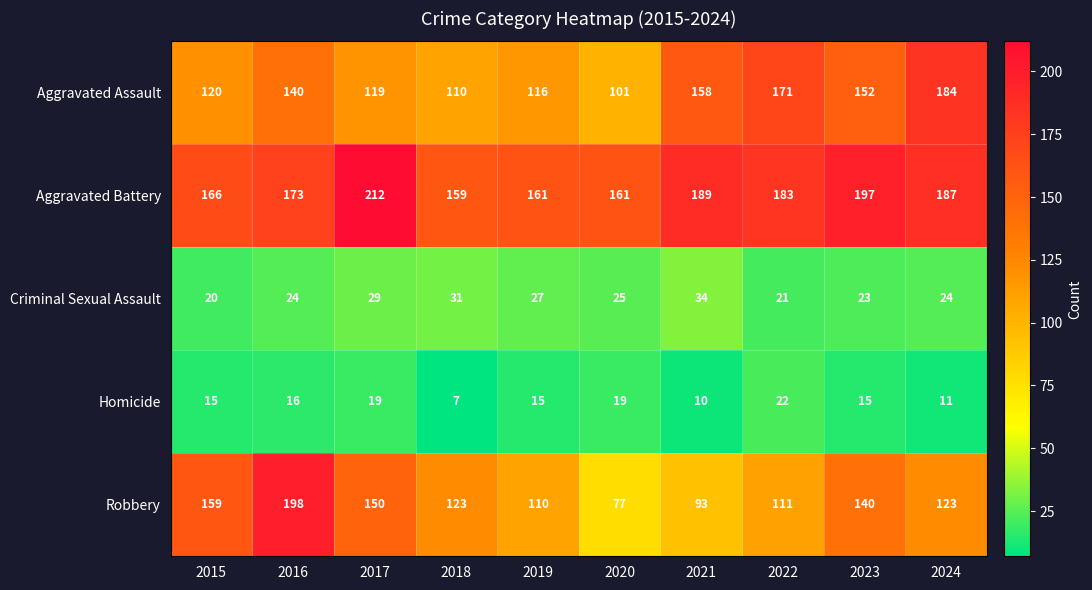

At which category does the chart reach its minimum across all series?

2018